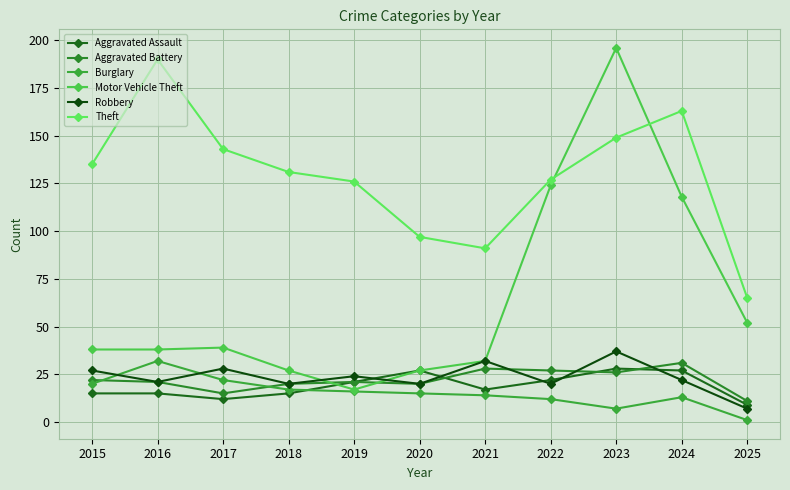

Count the number of categories in the chart.

11